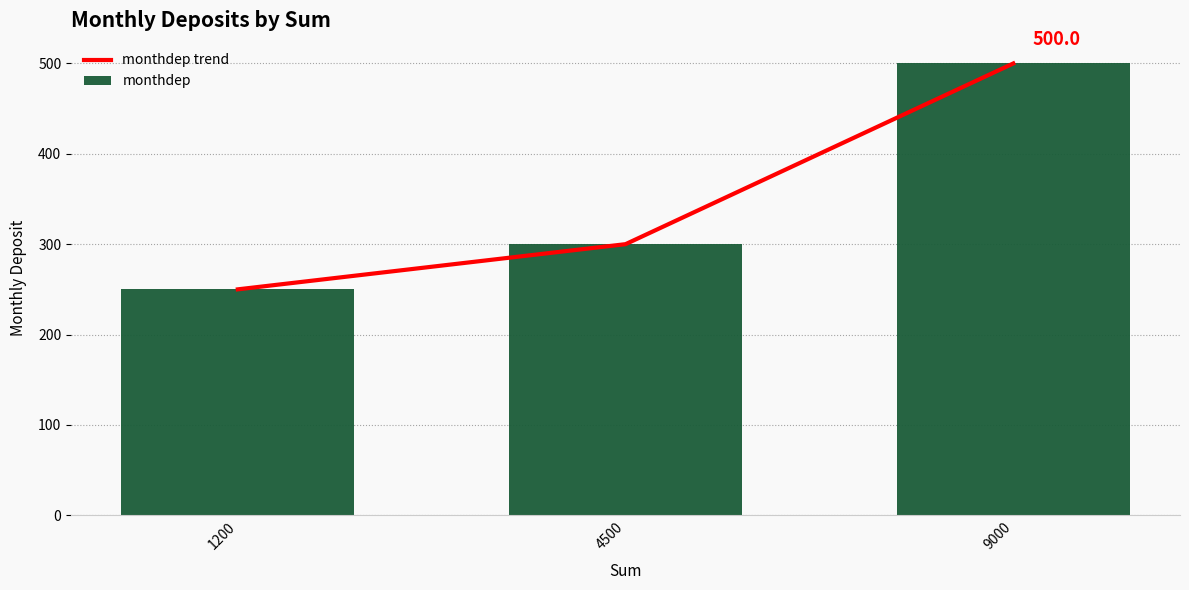

At which category is the sum across all series the highest?

9000